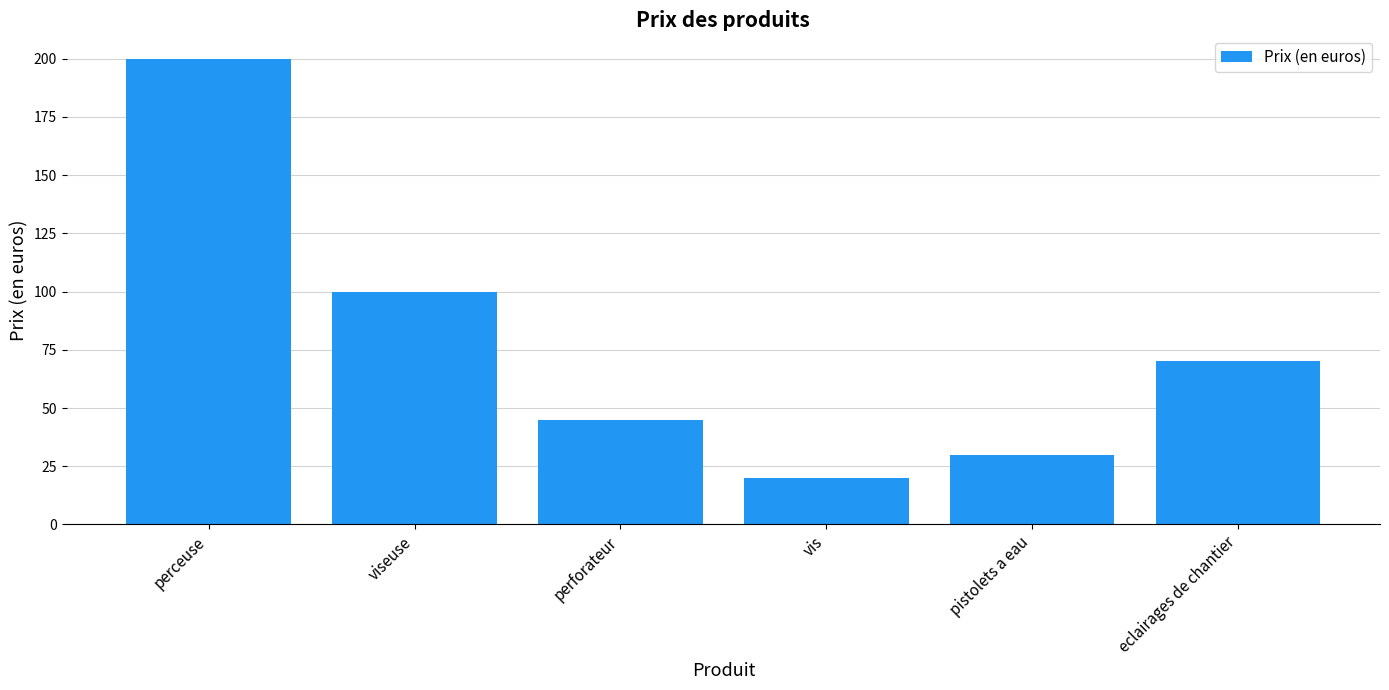

The value at perforateur is 72. True or false?

False